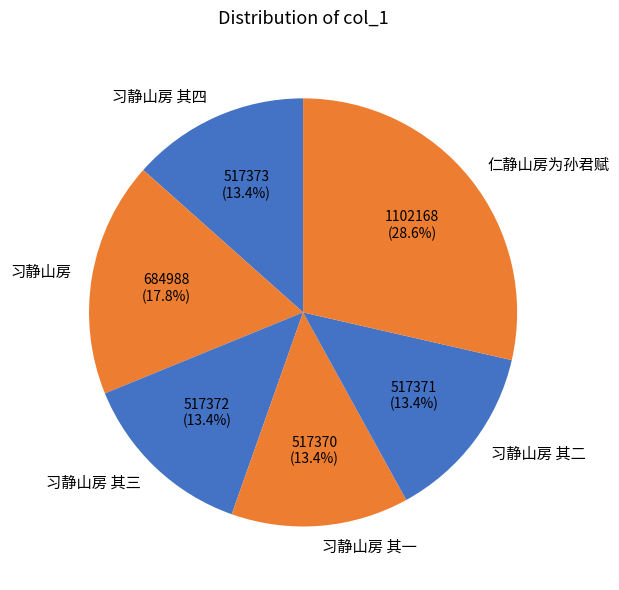

Is it true that 习静山房 其四 is 13% of the pie?

True